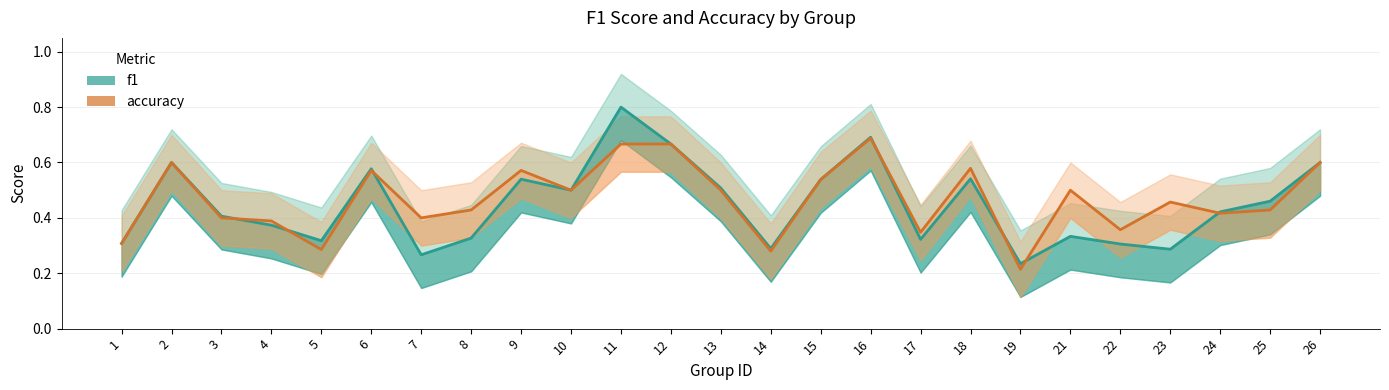

What is the approximate value of f1 at 15?

0.5